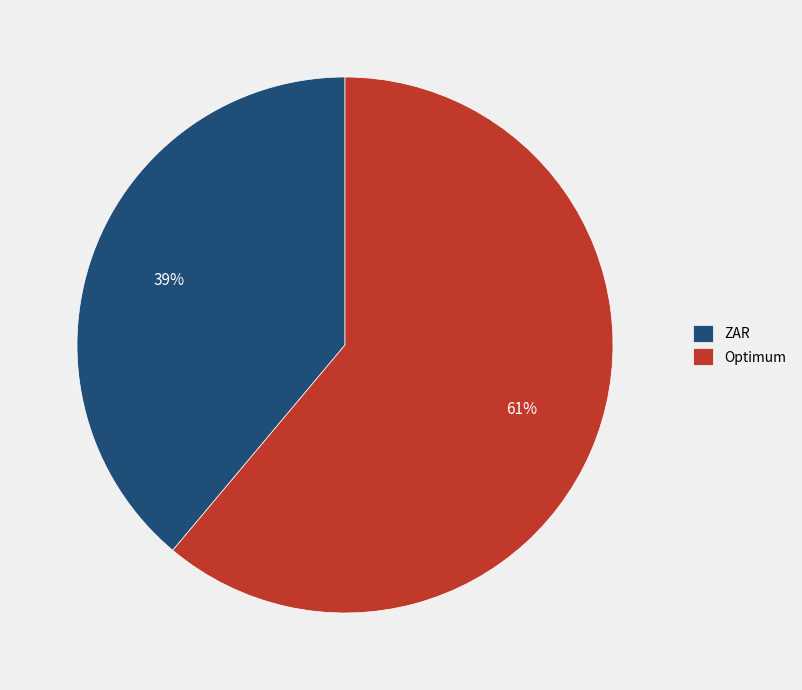

Rank the categories by value from lowest to highest.

ZAR, Optimum